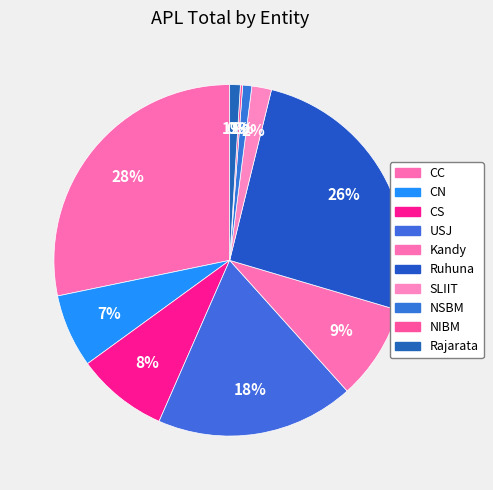

Which slice is the largest?

CC